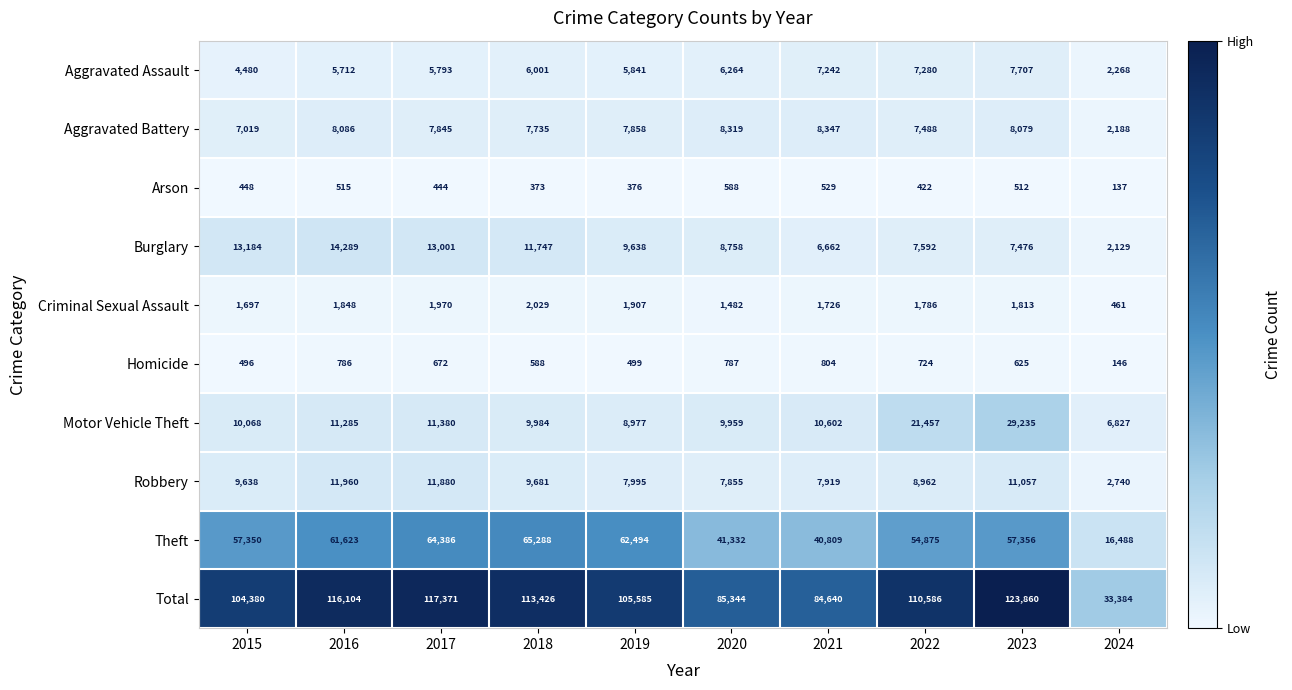

What is the difference between the maximum and second lowest values in the Arson series?

215